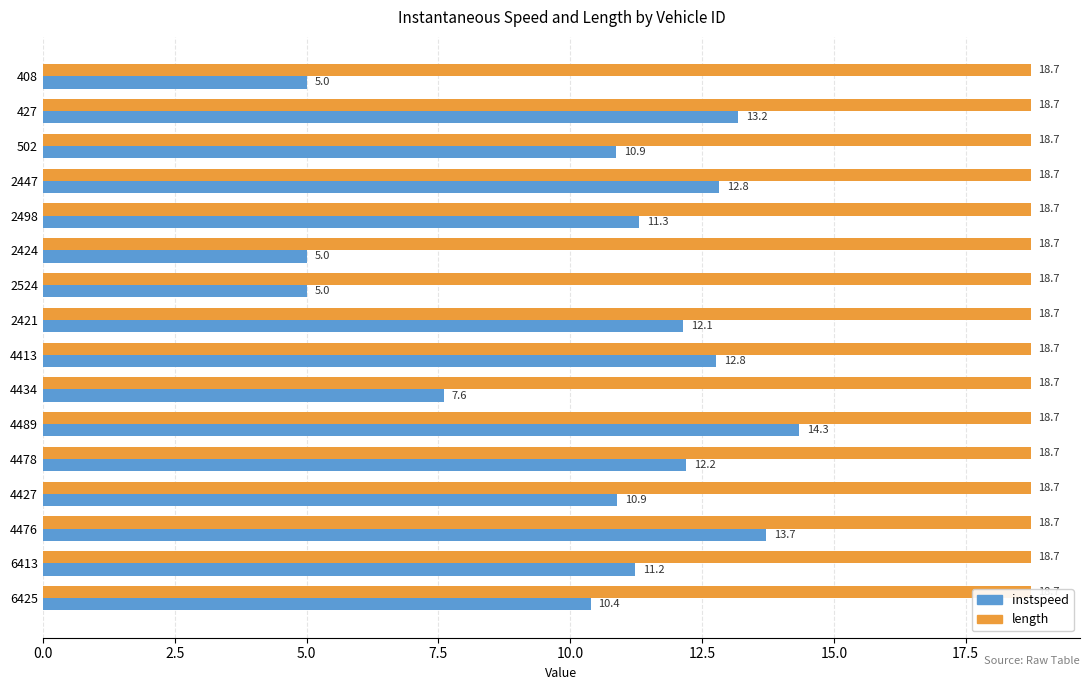

Which series has the largest total across all categories?

instspeed